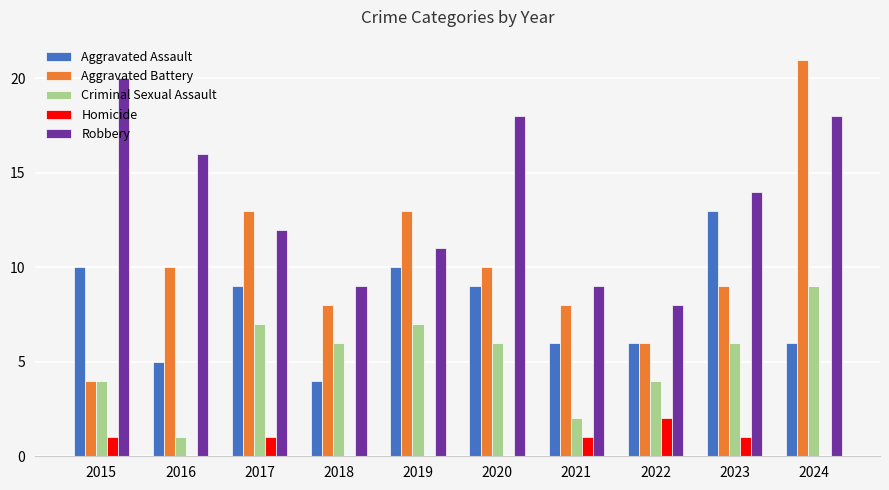

What is the maximum value for Aggravated Battery?

21